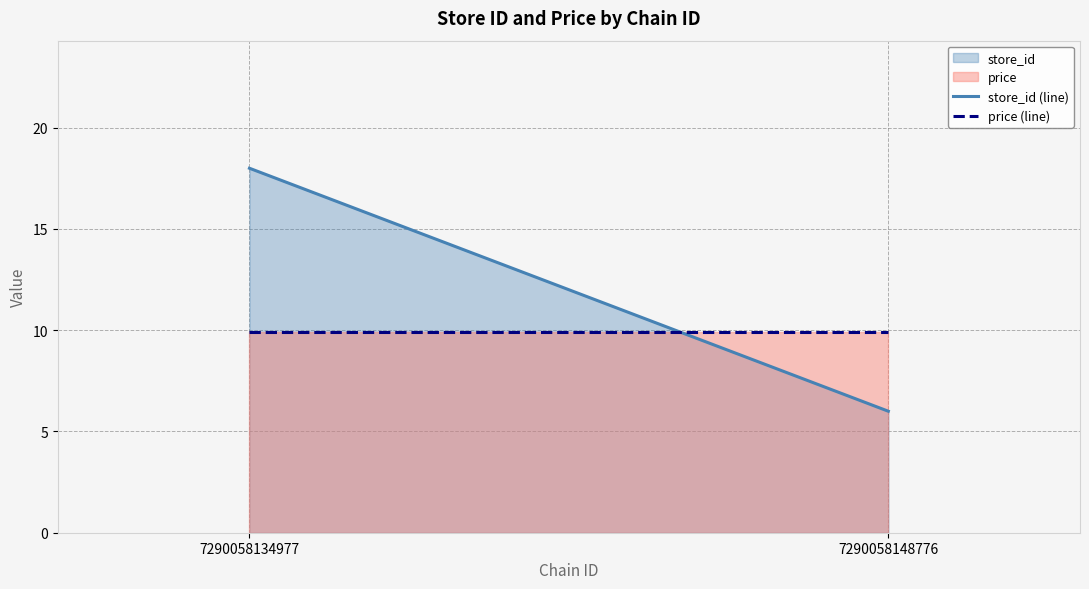

Reading left to right, extract all data points from this chart.

store_id (line): 18.0	6.0
price (line): 9.9	9.9